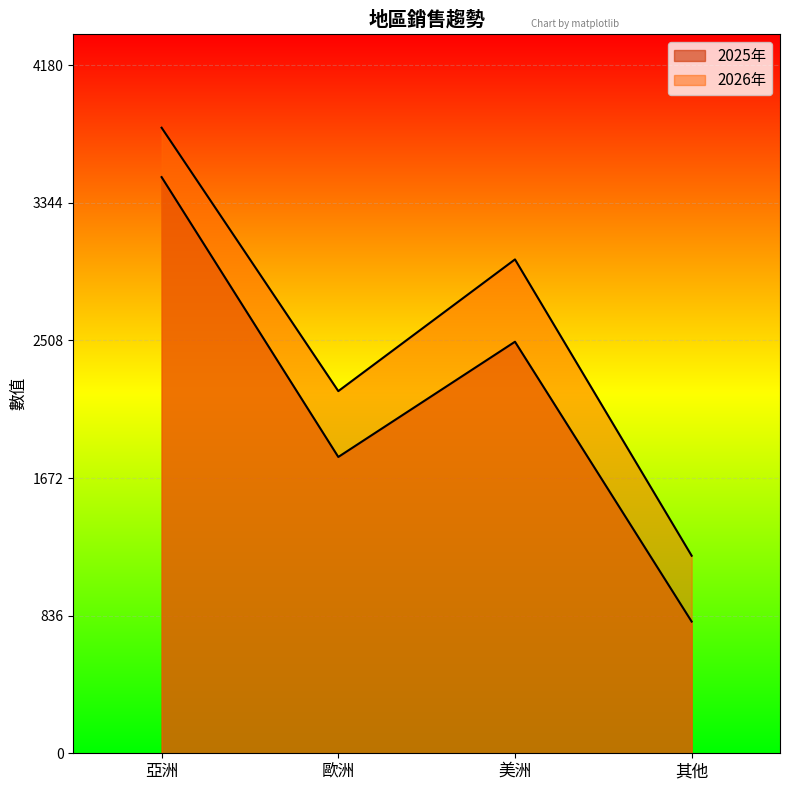

At which category does 2025年 reach its first local peak?

美洲